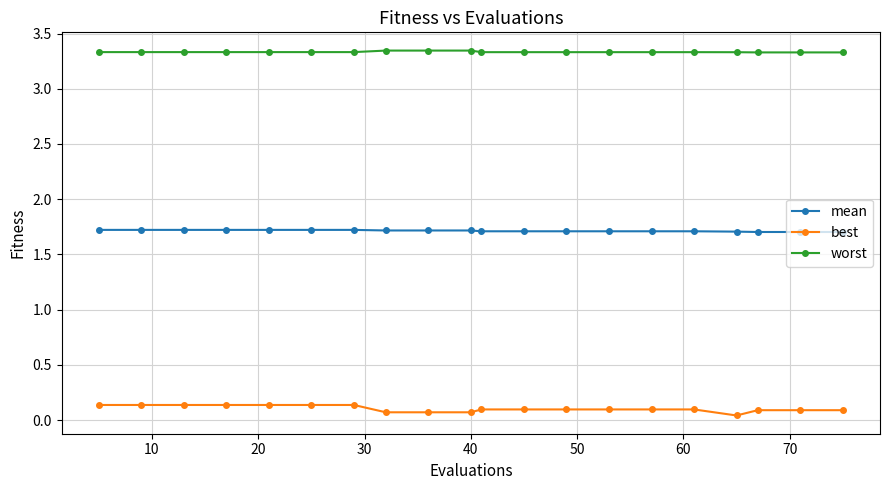

Count the mean values in the range 1 to 2.

20